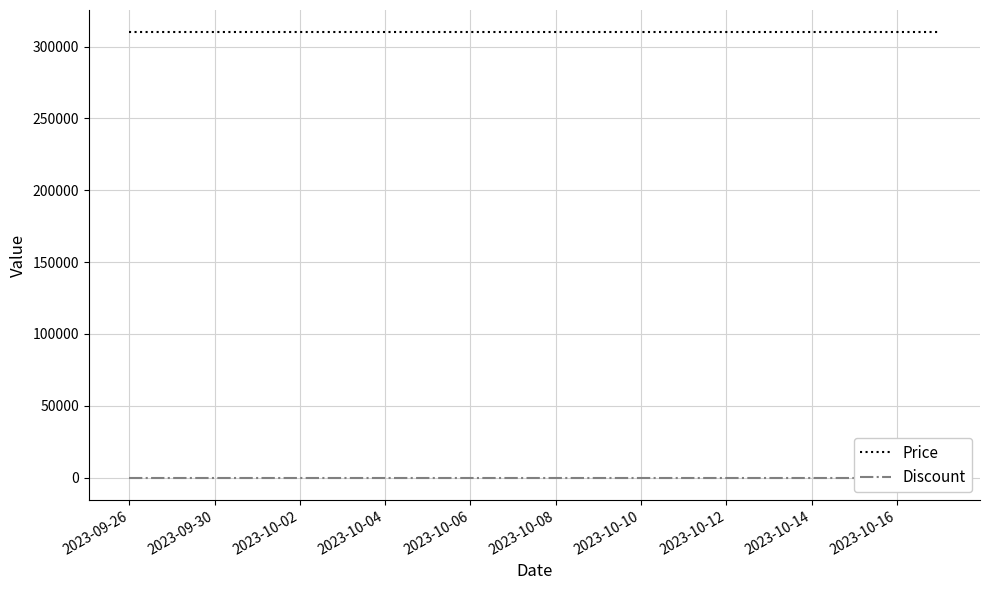

The Price series shows 310000 at 2023-09-30. True or false?

True